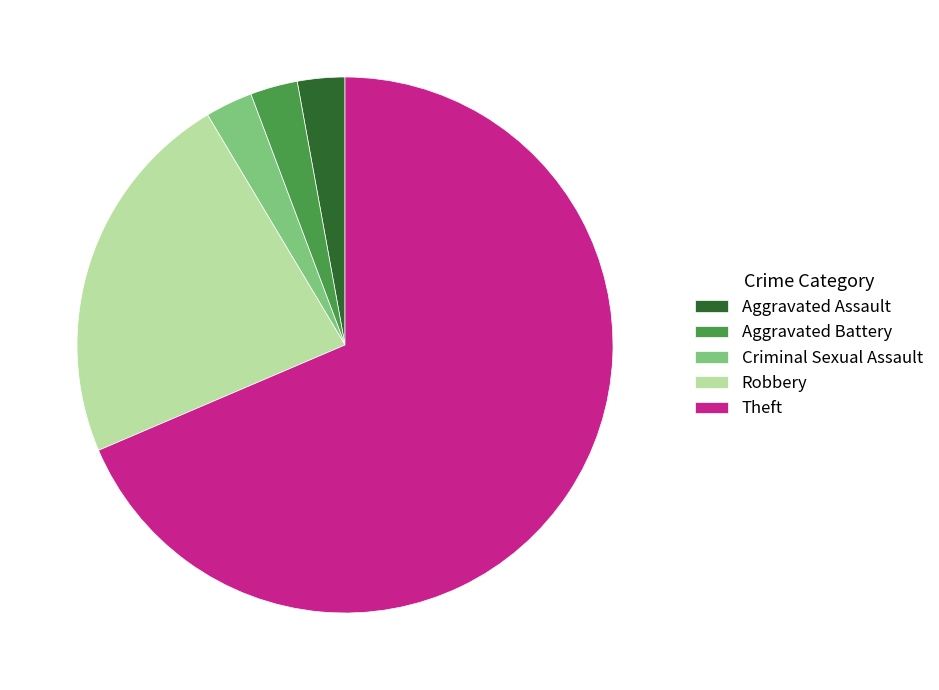

Is it true that Criminal Sexual Assault is 3% of the pie?

True